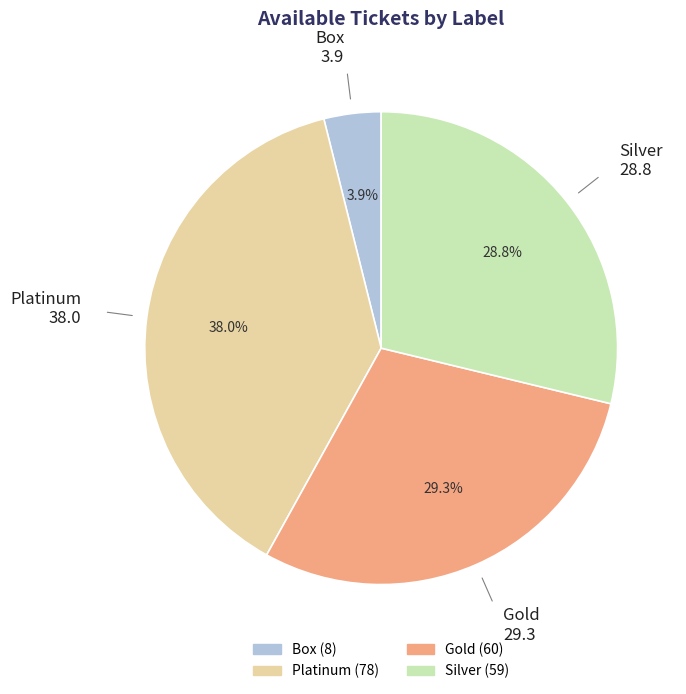

Which category has the smallest portion of the pie?

Box